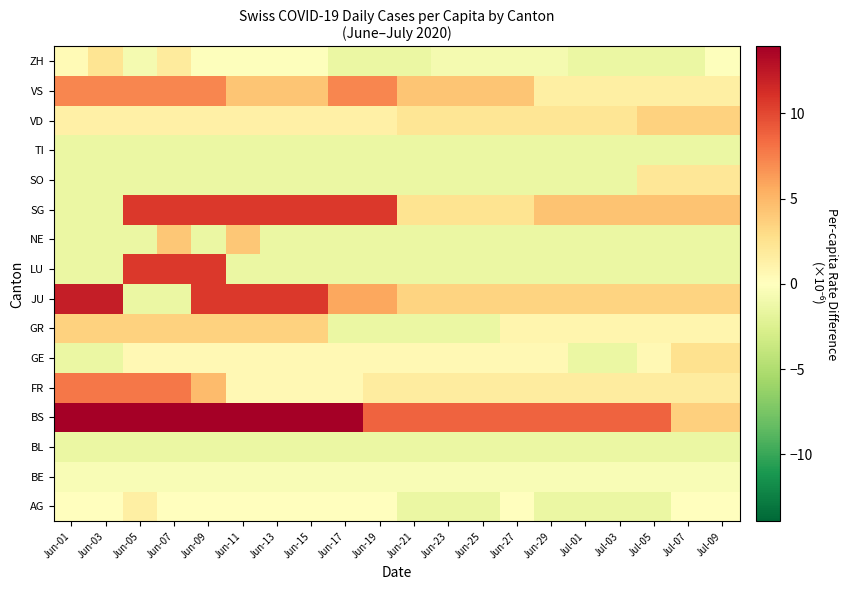

At Jun-27, list the series in order from largest to smallest.

BS, VS, JU, SG, VD, FR, GR, GE, AG, BE, ZH, BL, LU, NE, SO, TI